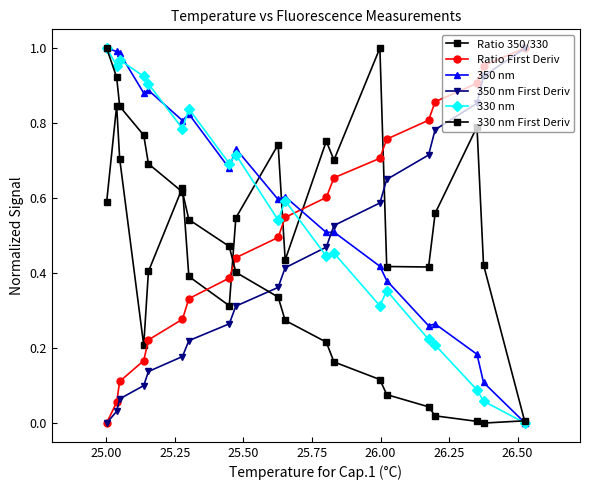

How many interior local valleys does the 350 nm series have?

6